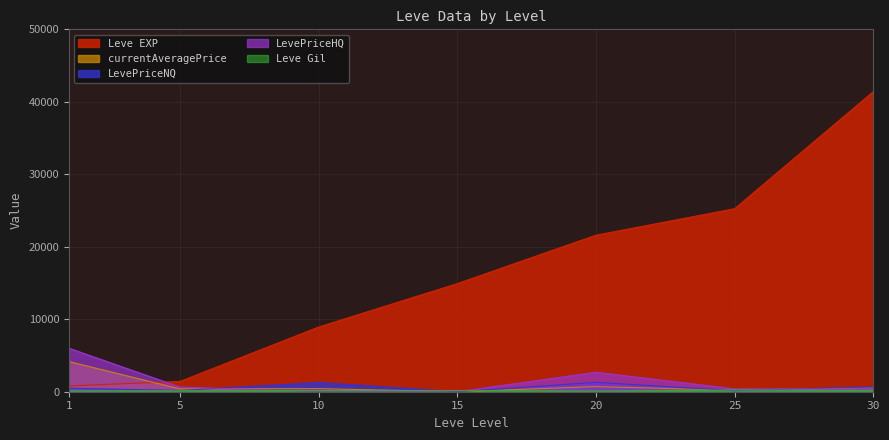

Which series has the largest total across all categories?

Leve EXP